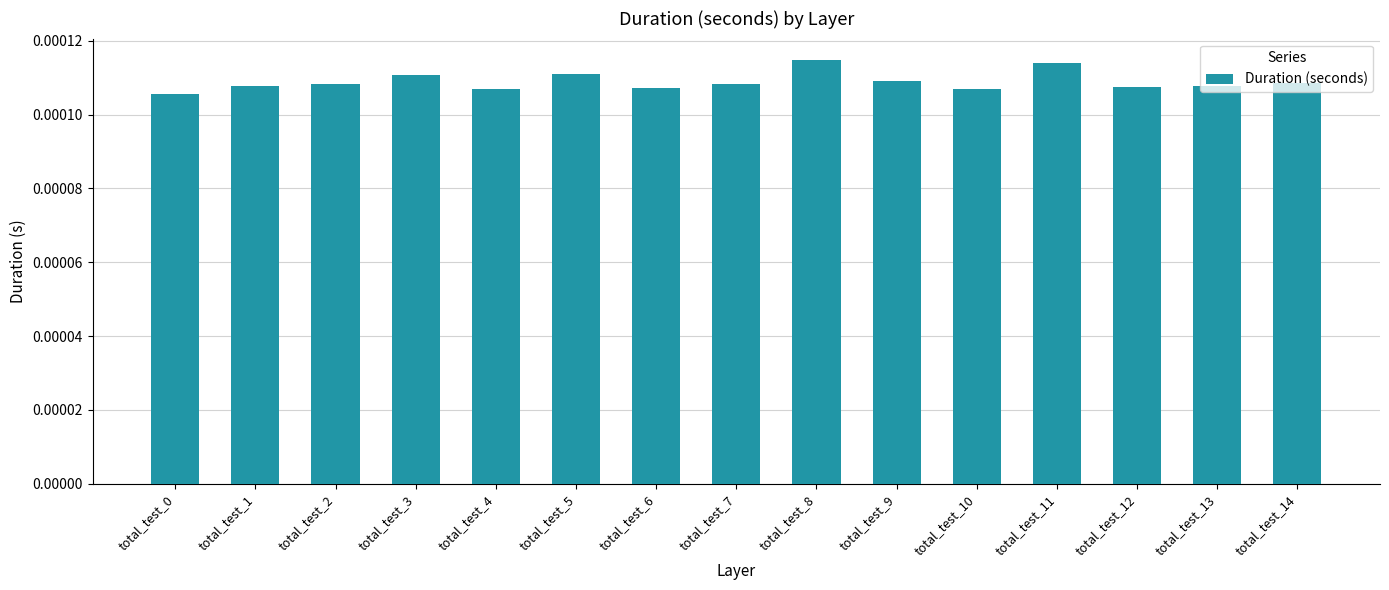

Count the values in the range 0 to 1.

15